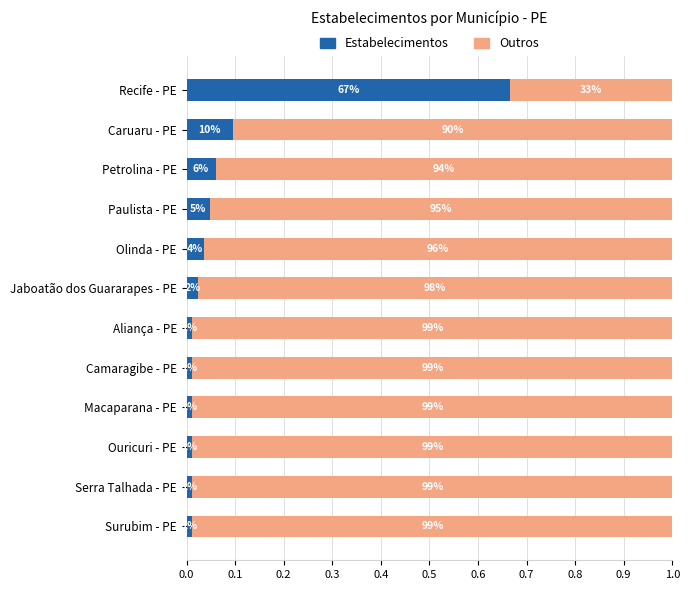

List the series in order of their overall mean, lowest first.

Estabelecimentos, Outros